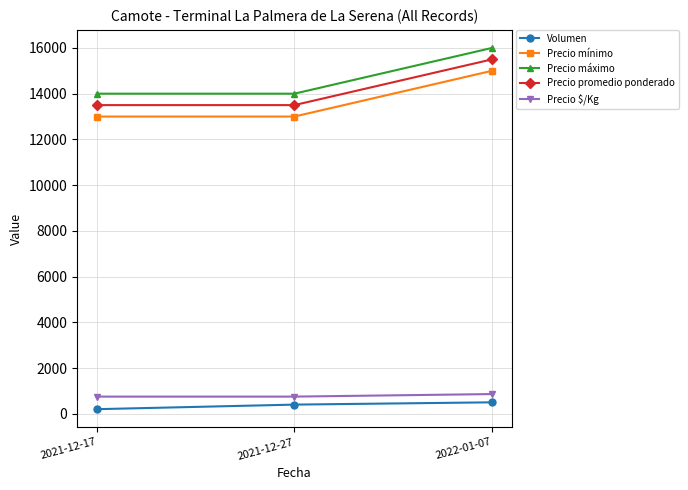

What is the label of the 2nd point from the right?

2021-12-27